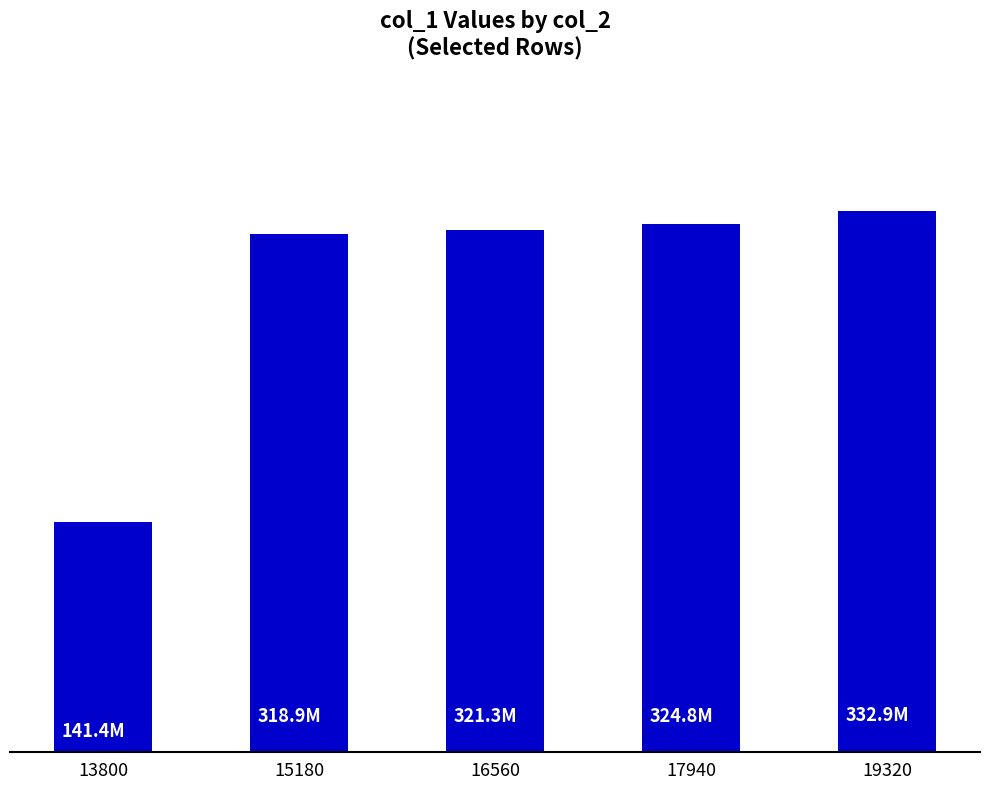

The value at 19320 is 147081858. True or false?

False